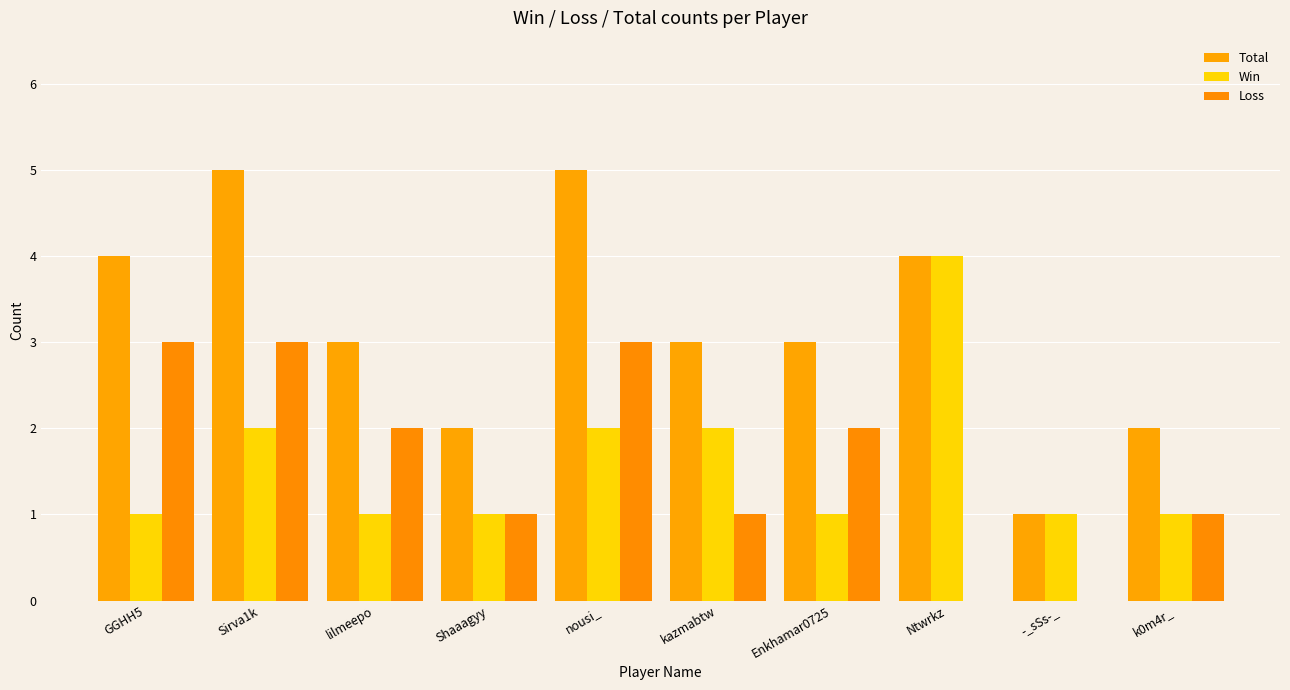

What is the highest value of the Loss series?

3